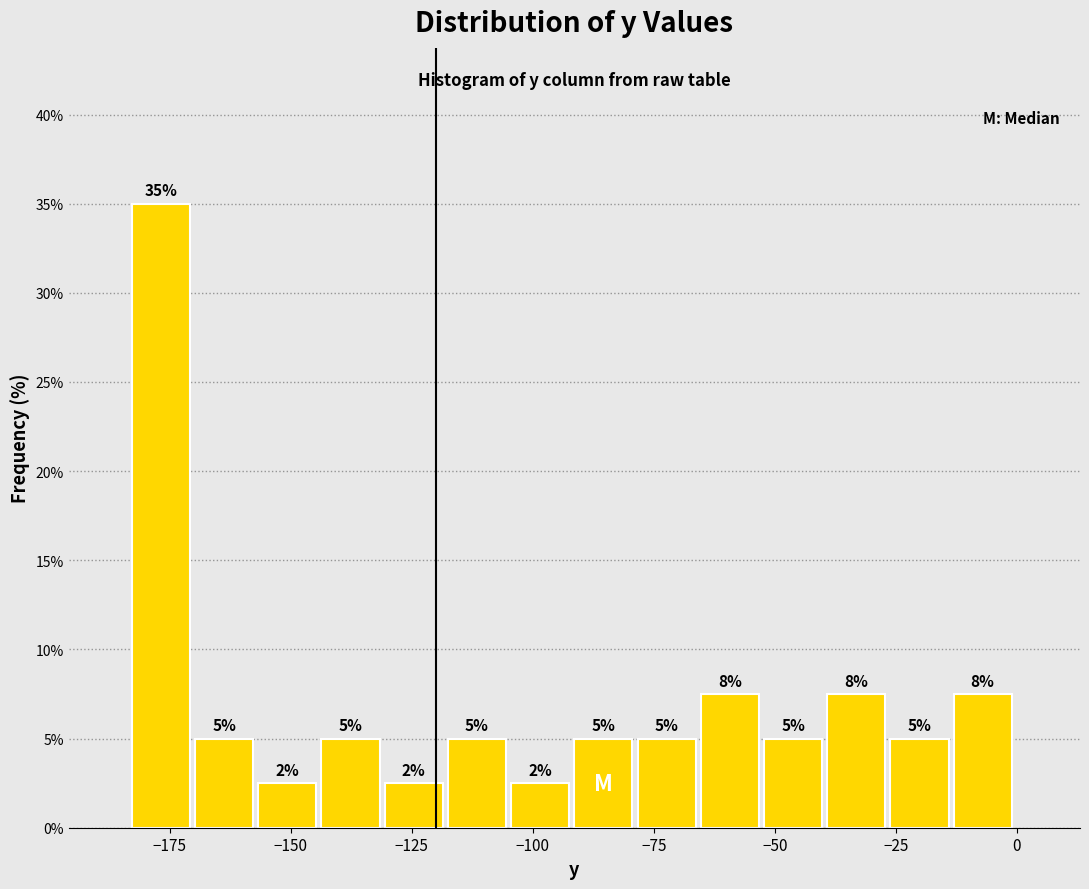

Around what value on the x-axis is the tallest bar? Give the approximate position of its centre, as read against the axis.

-175